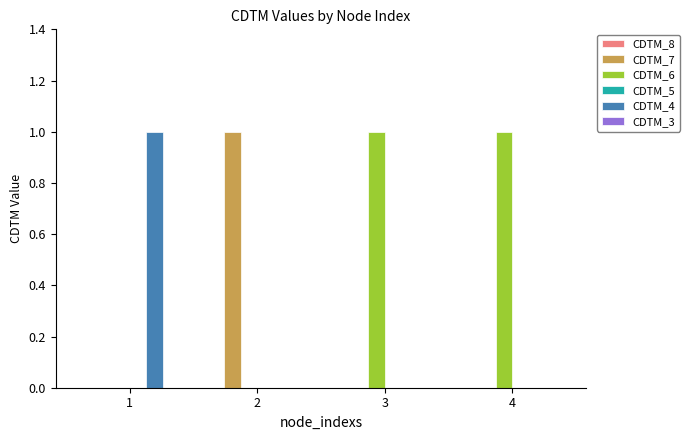

Is it true that CDTM_4 equals 0 at 3?

True